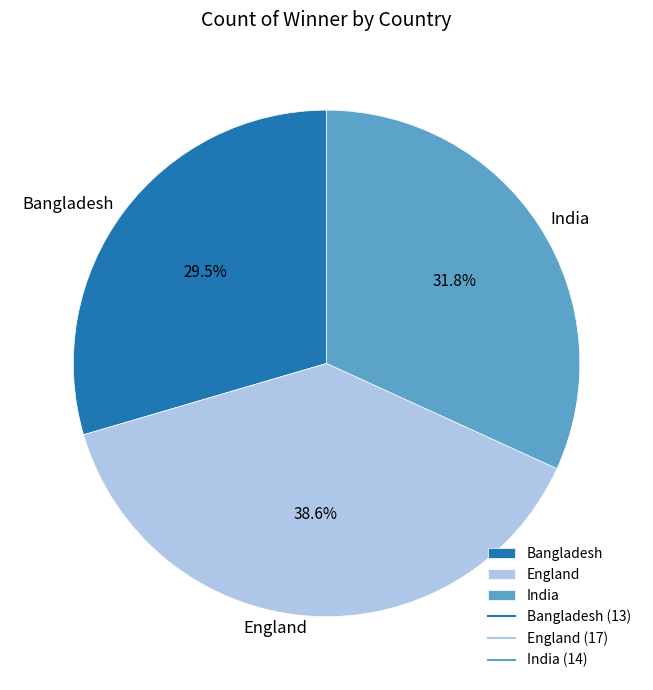

Do India and England together represent more than half of the pie?

Yes